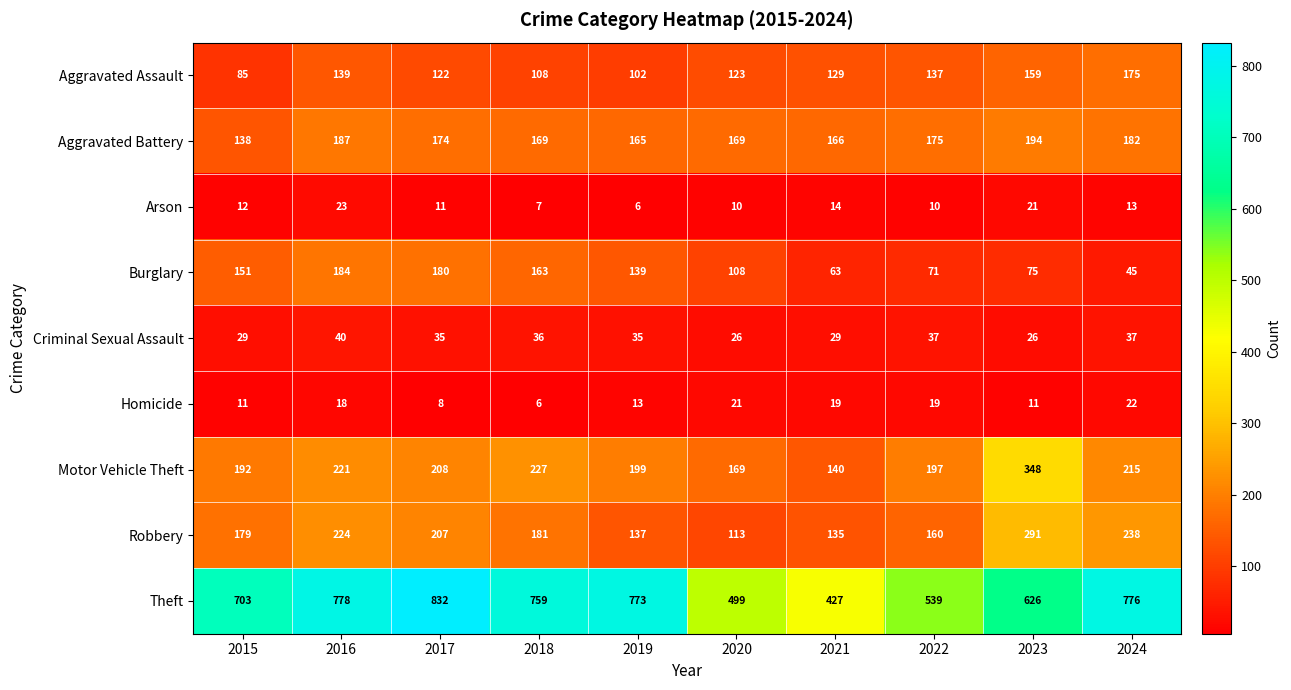

How many categories are shown in the chart?

10